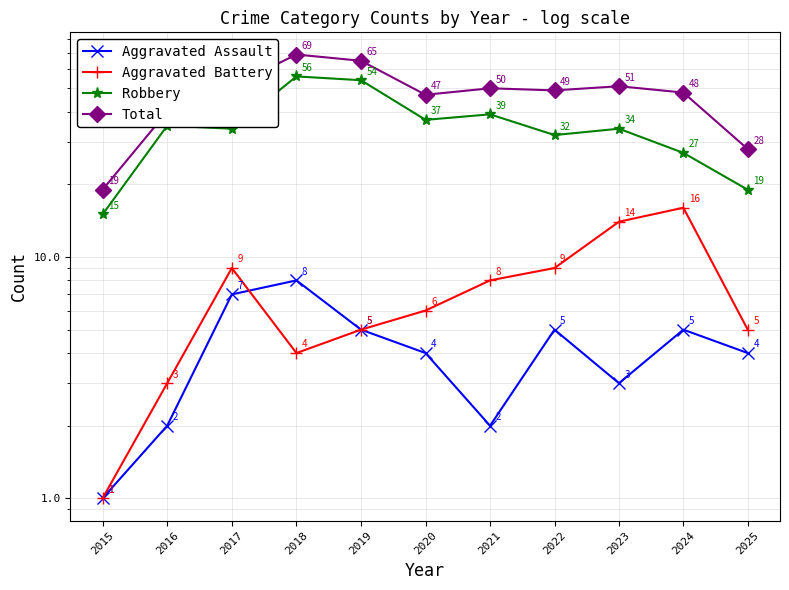

Reading left to right, extract all data points from this chart.

Aggravated Assault: 2015=1	2016=2	2017=7	2018=8	2019=5	2020=4	2021=2	2022=5	2023=3	2024=5	2025=4
Aggravated Battery: 2015=1	2016=3	2017=9	2018=4	2019=5	2020=6	2021=8	2022=9	2023=14	2024=16	2025=5
Robbery: 2015=15	2016=35	2017=34	2018=56	2019=54	2020=37	2021=39	2022=32	2023=34	2024=27	2025=19
Total: 2015=19	2016=40	2017=51	2018=69	2019=65	2020=47	2021=50	2022=49	2023=51	2024=48	2025=28